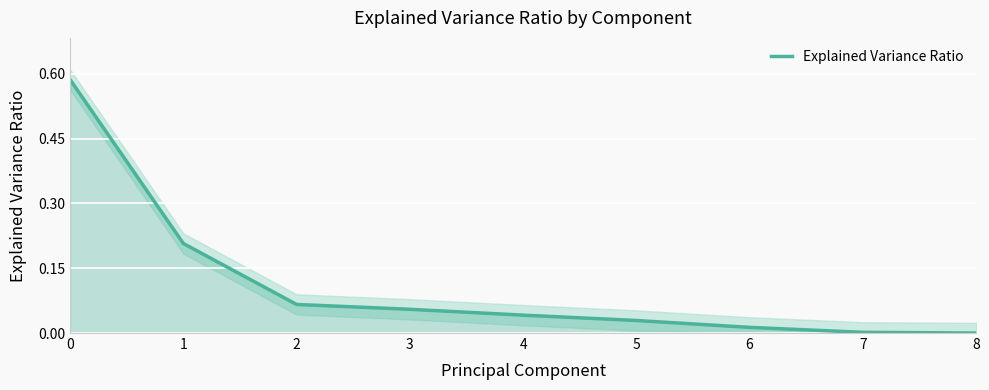

Reading right to left, transcribe all the data shown in this chart.

0.0	0.0	0.0	0.0	0.0	0.1	0.1	0.2	0.6